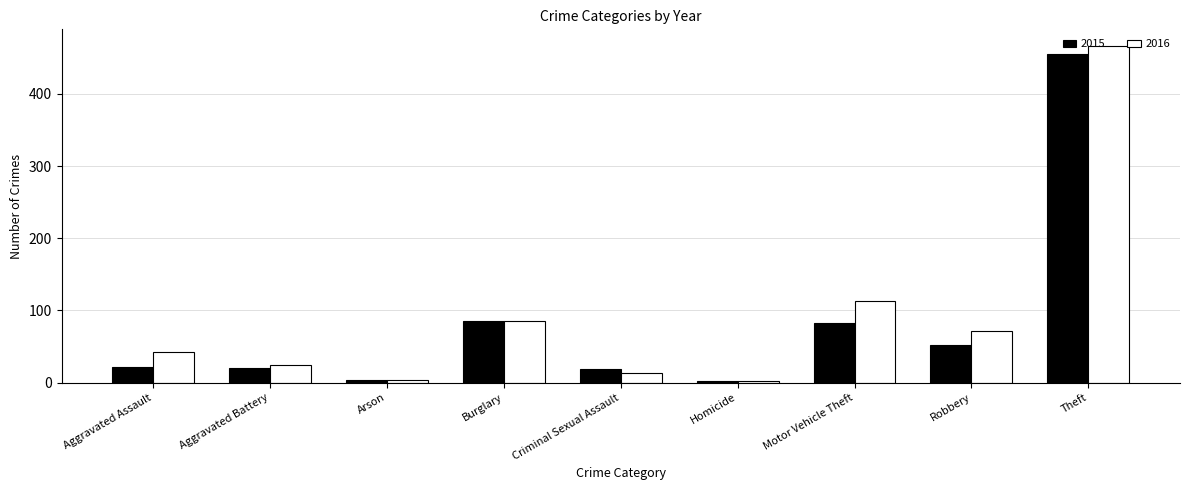

Read the 2015 value at Aggravated Battery.

21